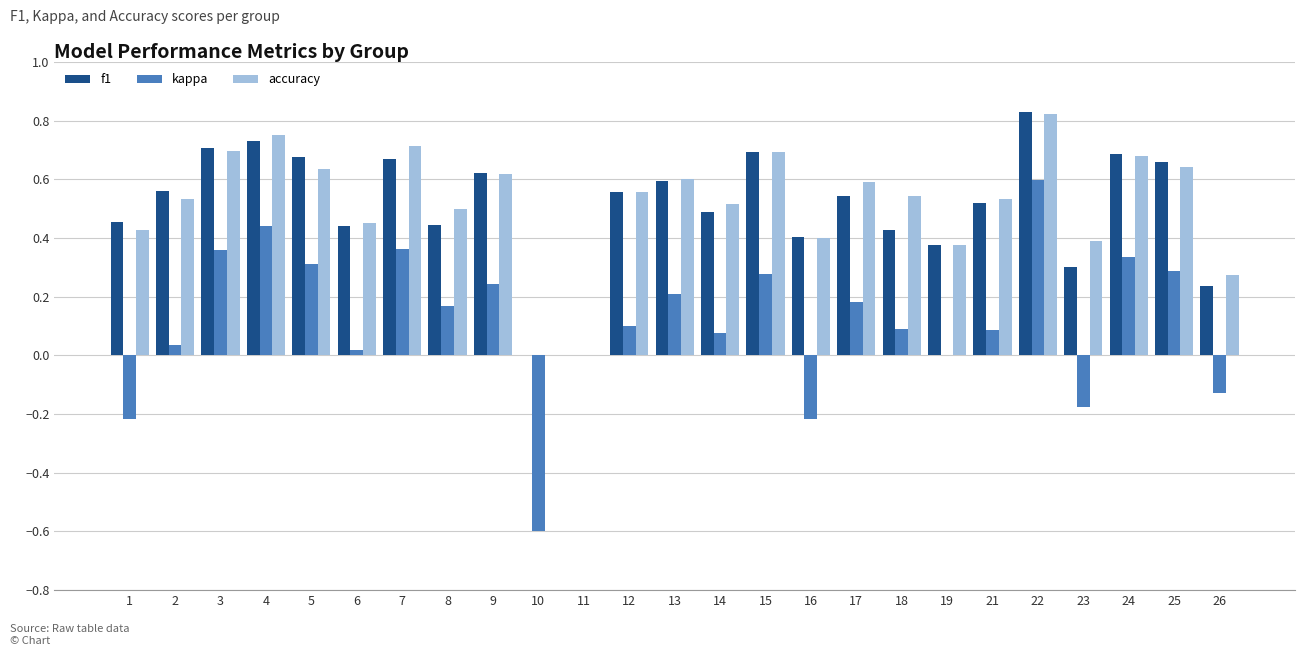

Count the number of data series in this chart.

3